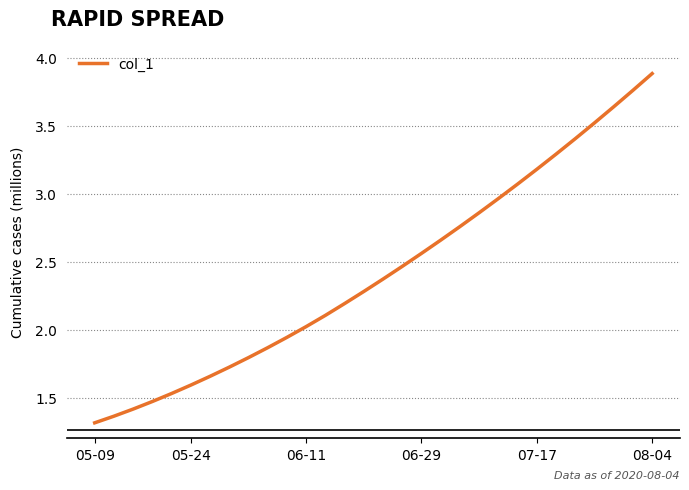

What is the smallest value displayed?

1.3